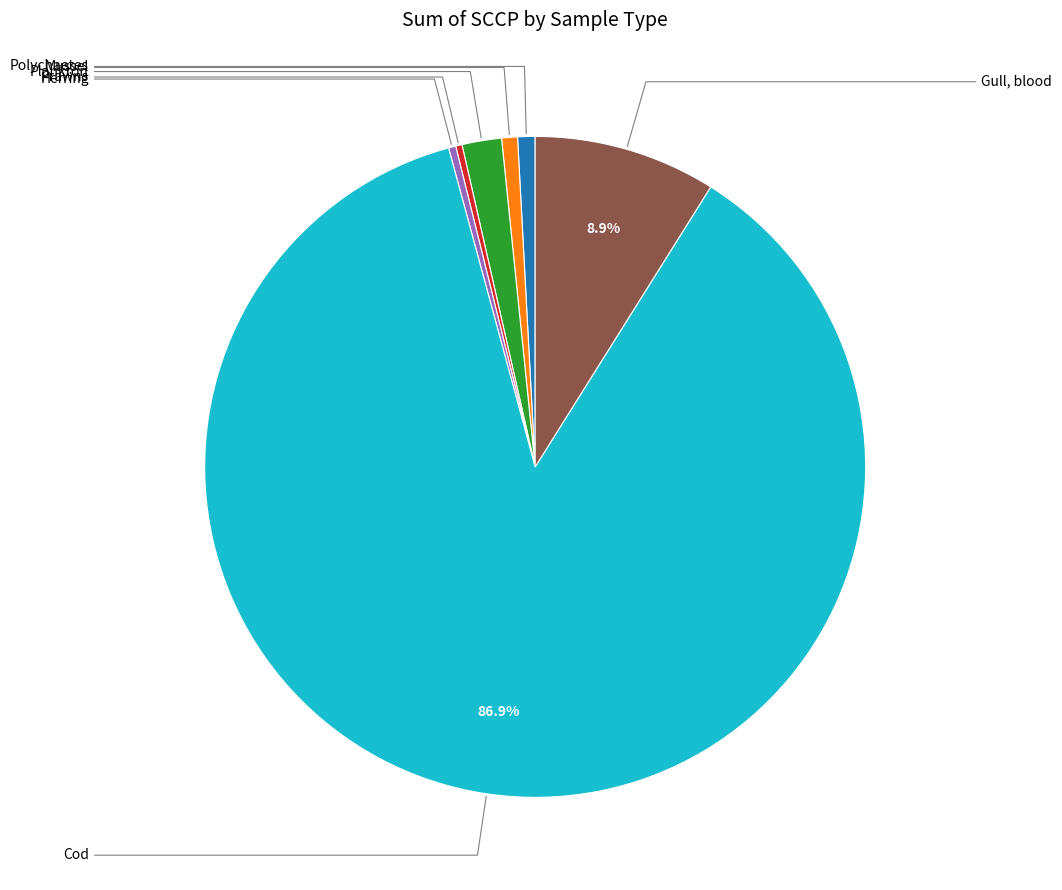

Does any single category account for the majority?

Yes